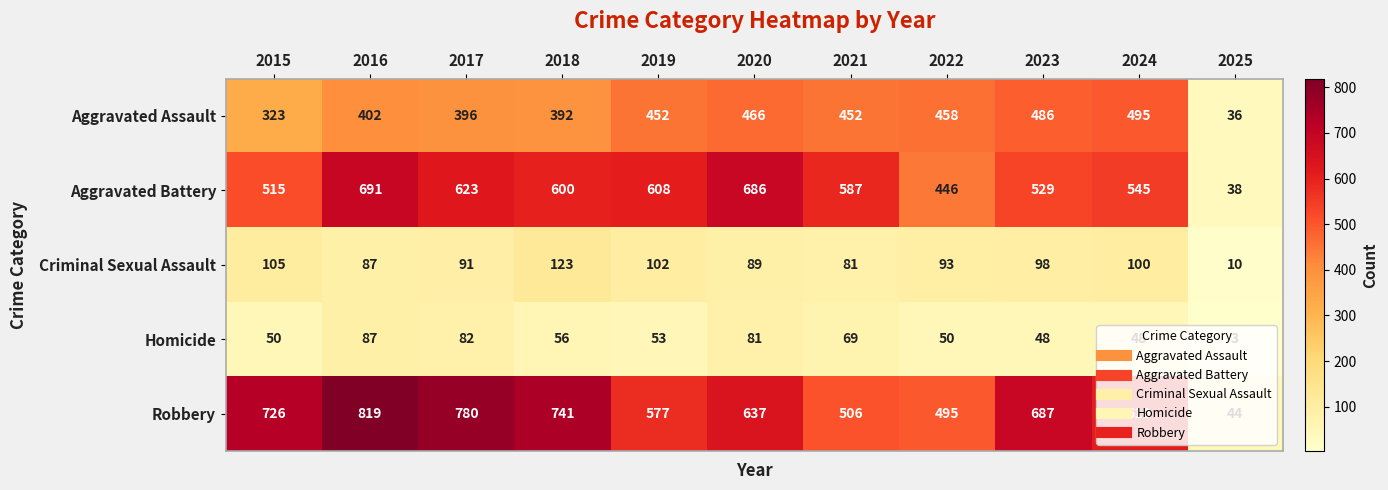

Which category has the highest value across all series?

2016